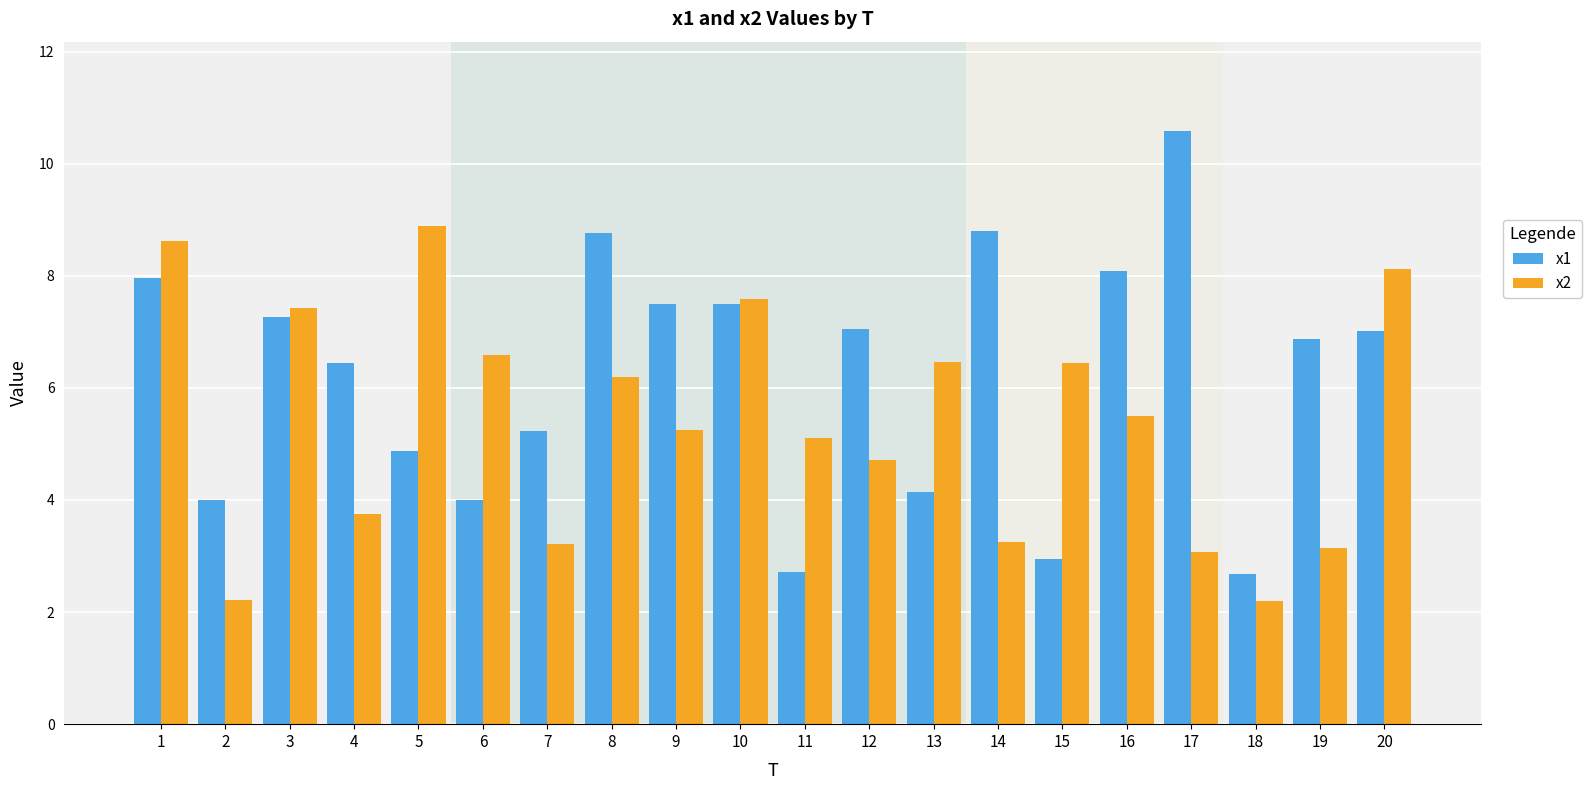

Are the bars horizontal?

No